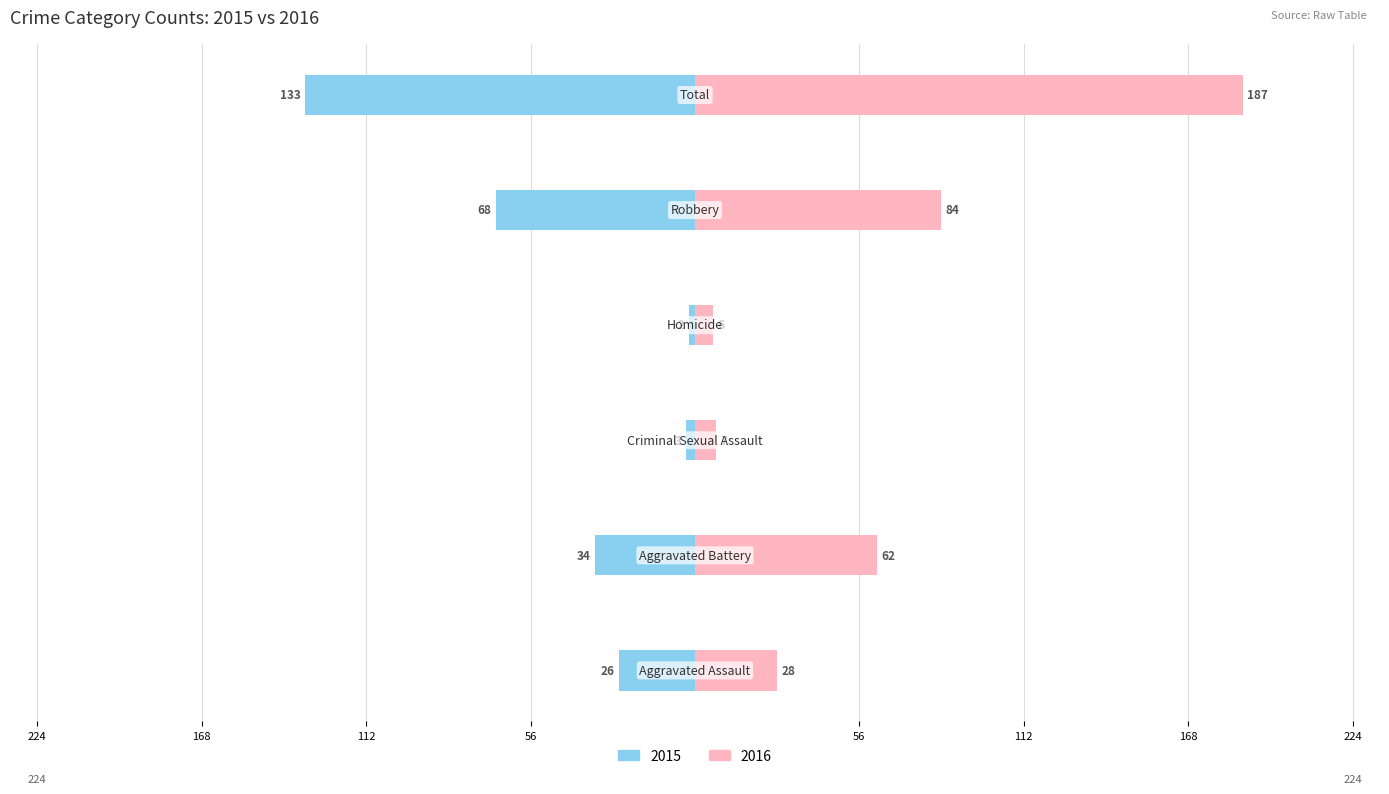

What is the sum of the Left (counts) values at Aggravated Battery and Aggravated Assault?

-60